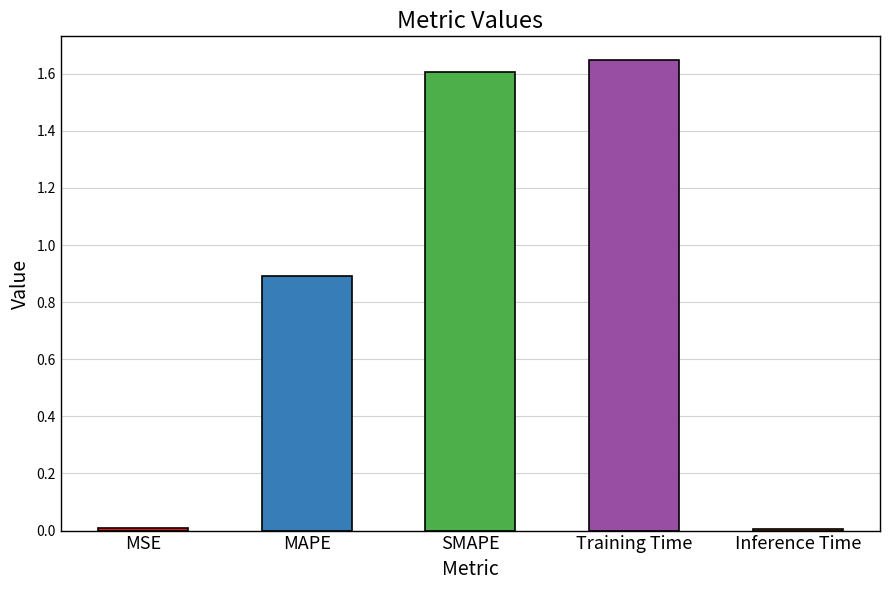

How many data points does each series have?

5